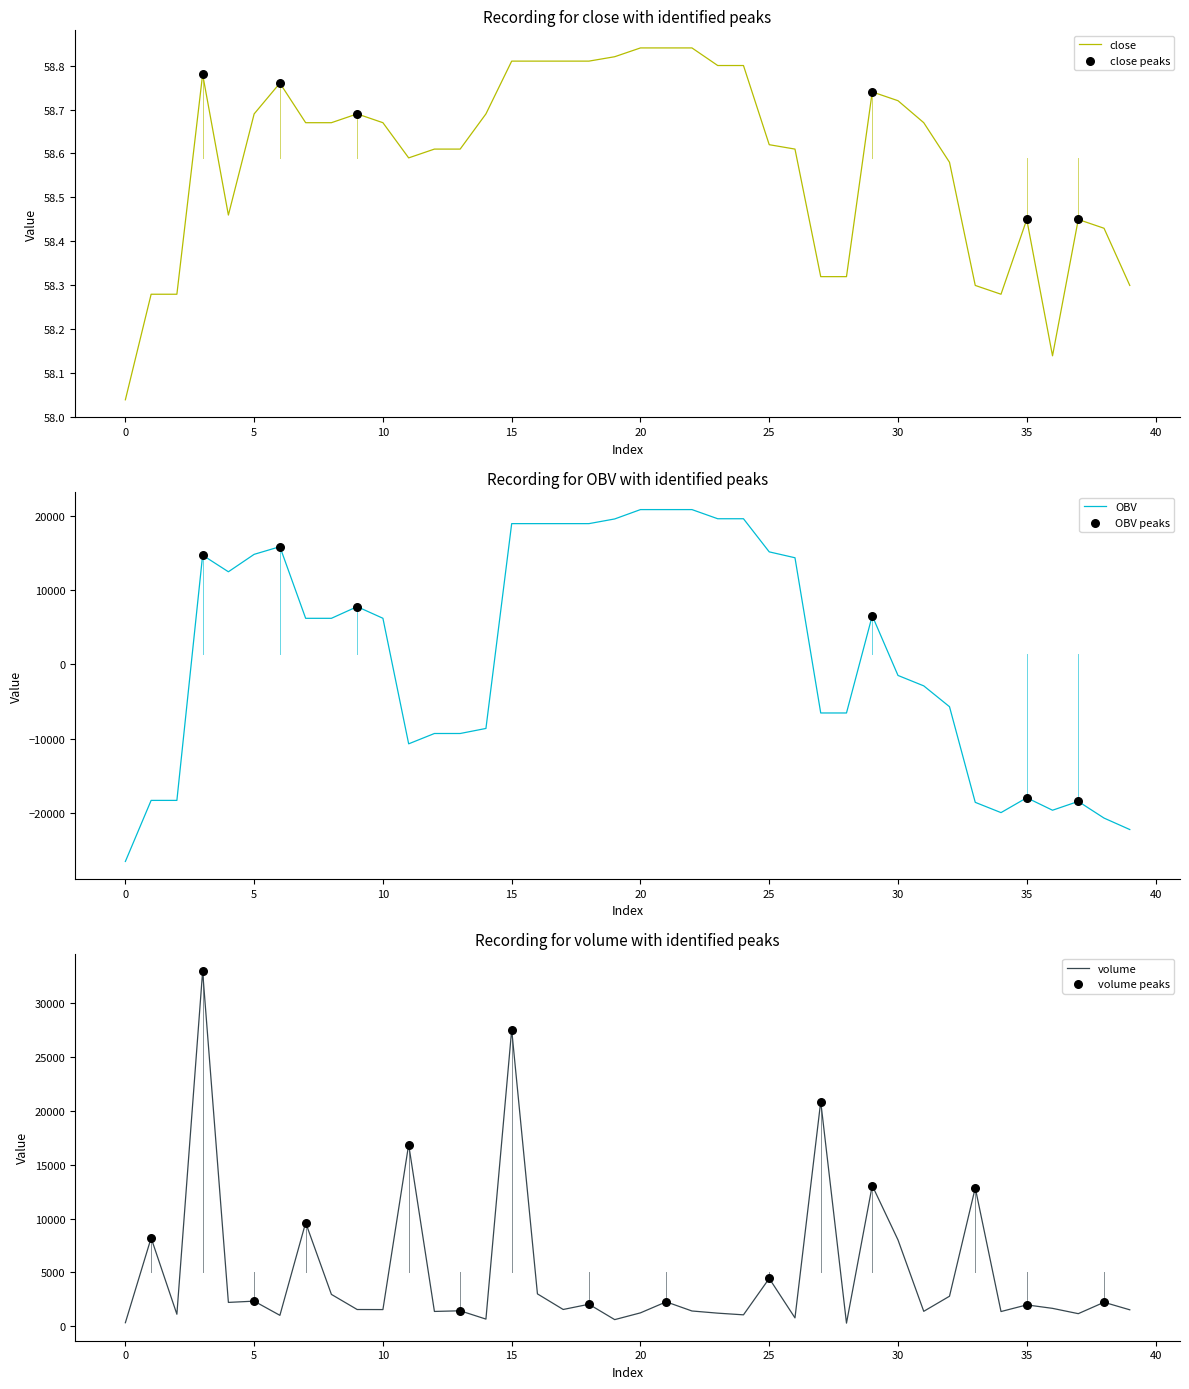

What are all the series names shown in the legend?

close, OBV, volume